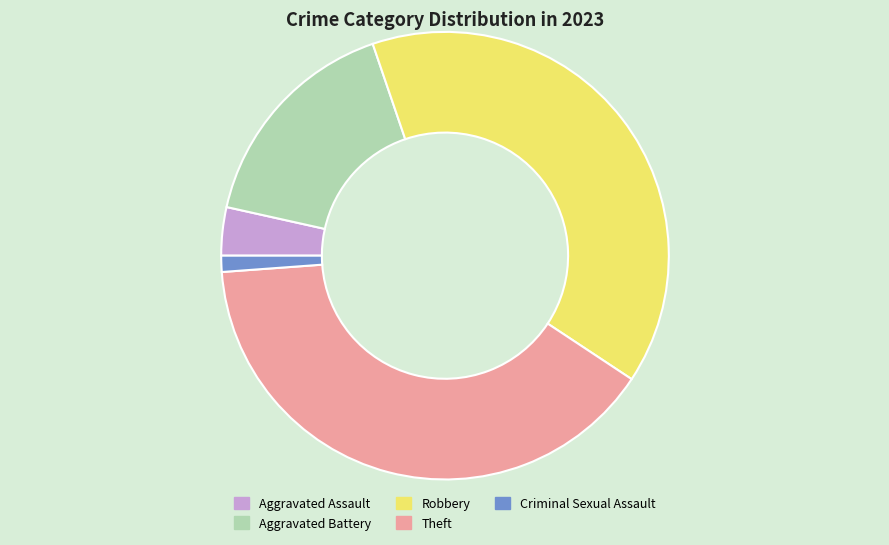

Which category has the smallest portion of the pie?

Criminal Sexual Assault